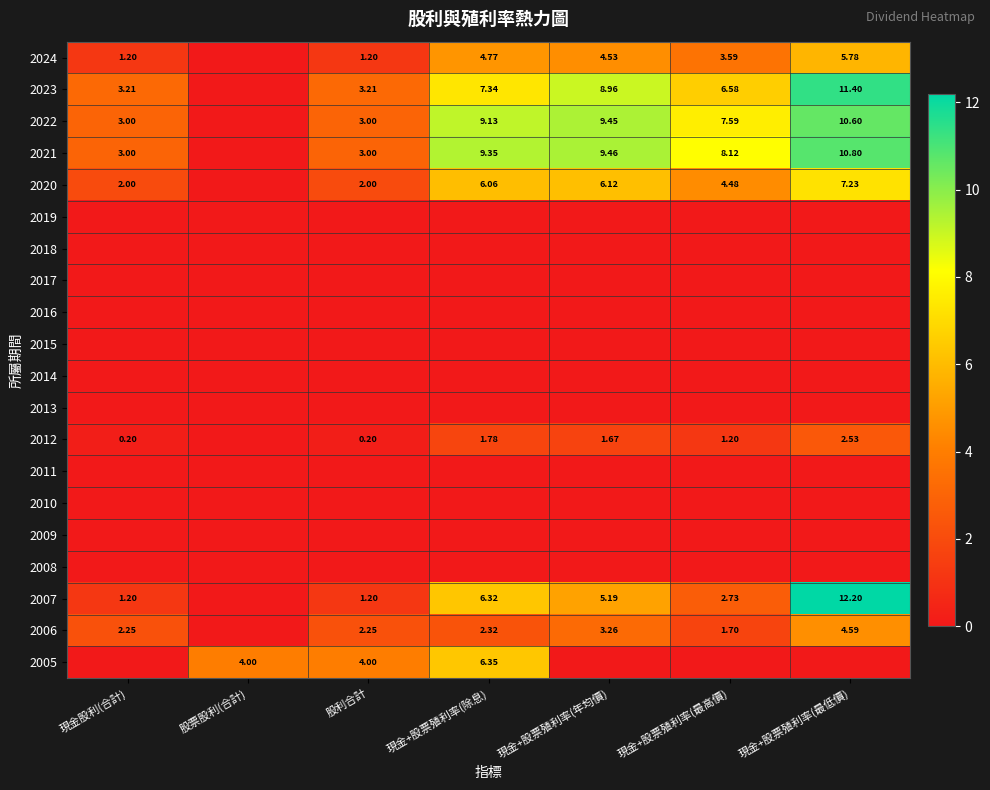

List the series in order of their peak value, lowest first.

2019, 2018, 2017, 2016, 2015, 2014, 2013, 2011, 2010, 2009, 2008, 2012, 2006, 2024, 2005, 2020, 2022, 2021, 2023, 2007